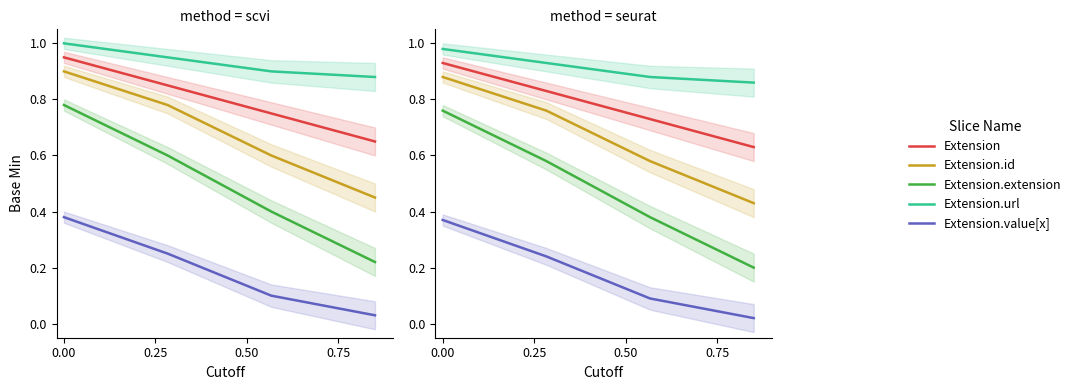

What is the value of the Extension.url point at the 3rd from the left?

0.9